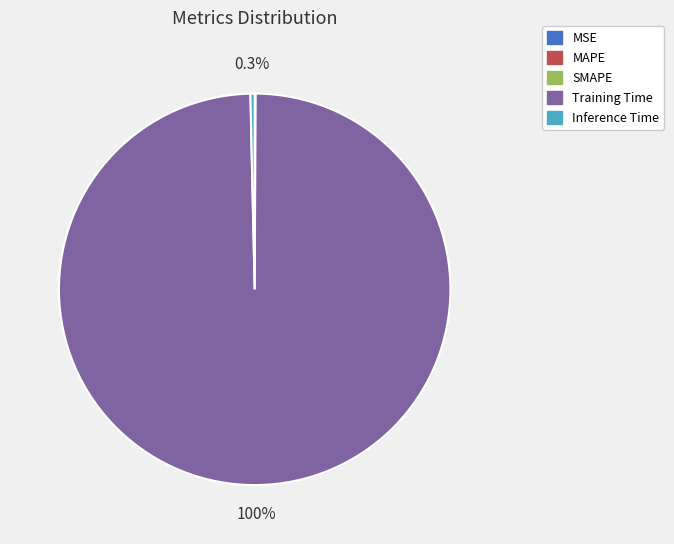

To the nearest percent, what is the average slice percentage?

20%